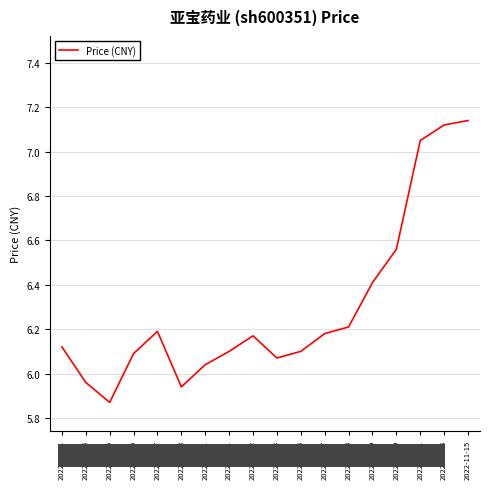

What position from the left is 2022-11-10?

15